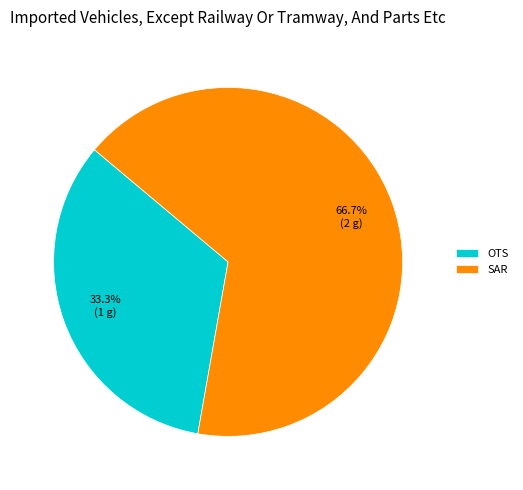

How many slices are in this pie chart?

2